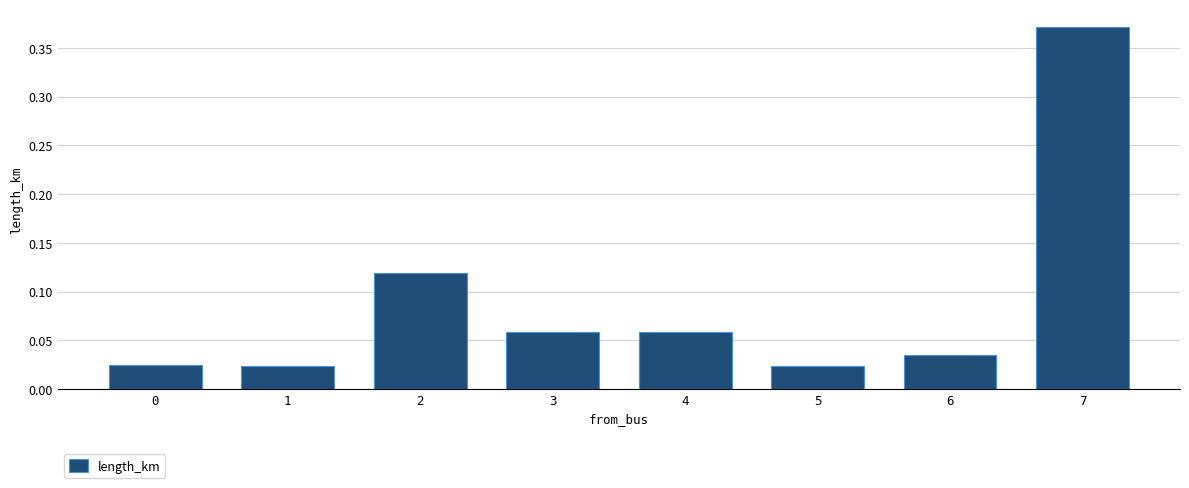

How many bars are there in total?

8